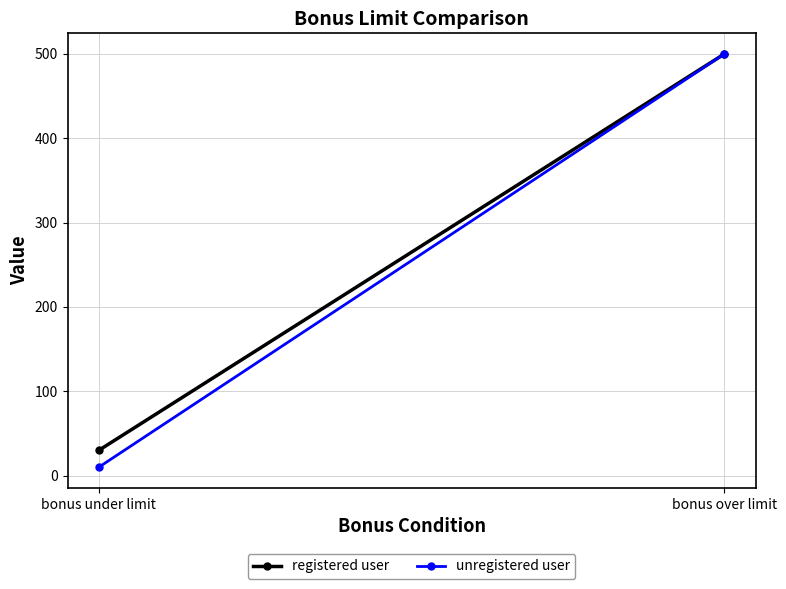

True or false: unregistered user has a value of 10 at bonus under limit.

True